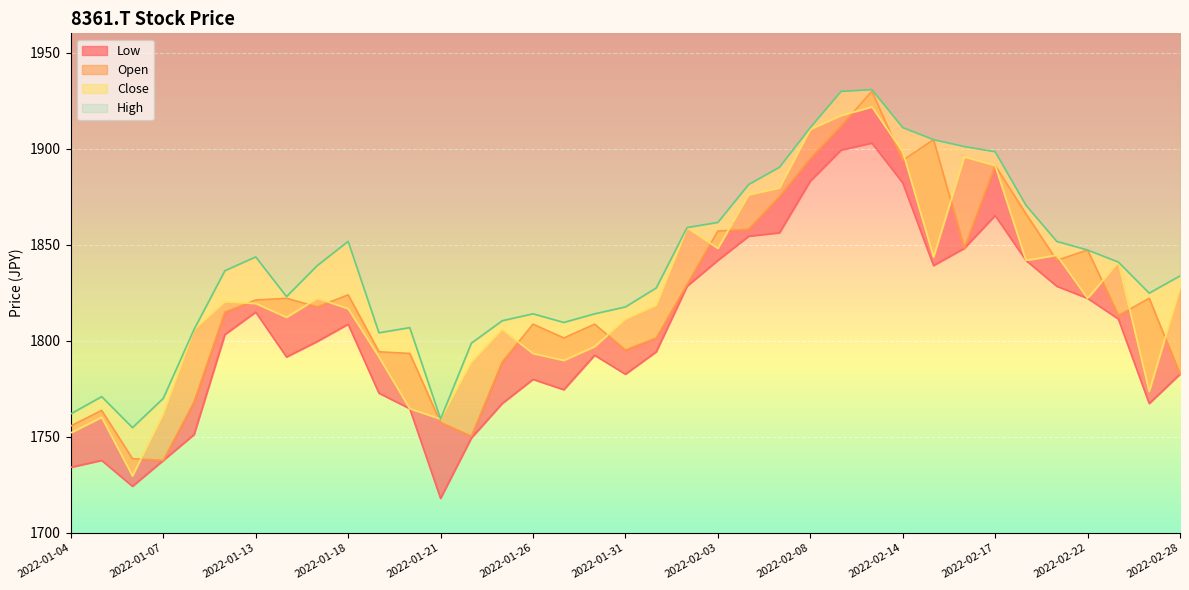

Which category has the highest value in the High series?

2022-02-10